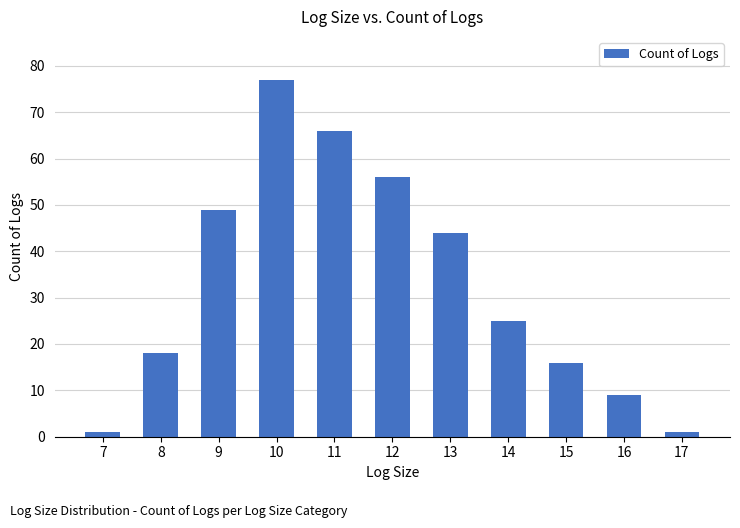

The value at 7 is 1. True or false?

True